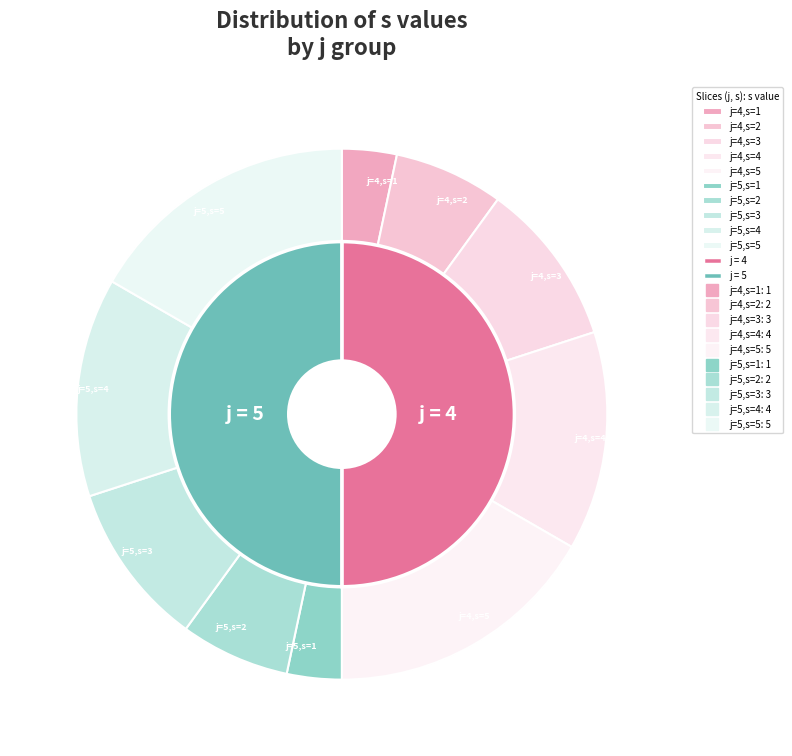

What is the change in value from j=4,s=3 to j=4,s=4?

+1